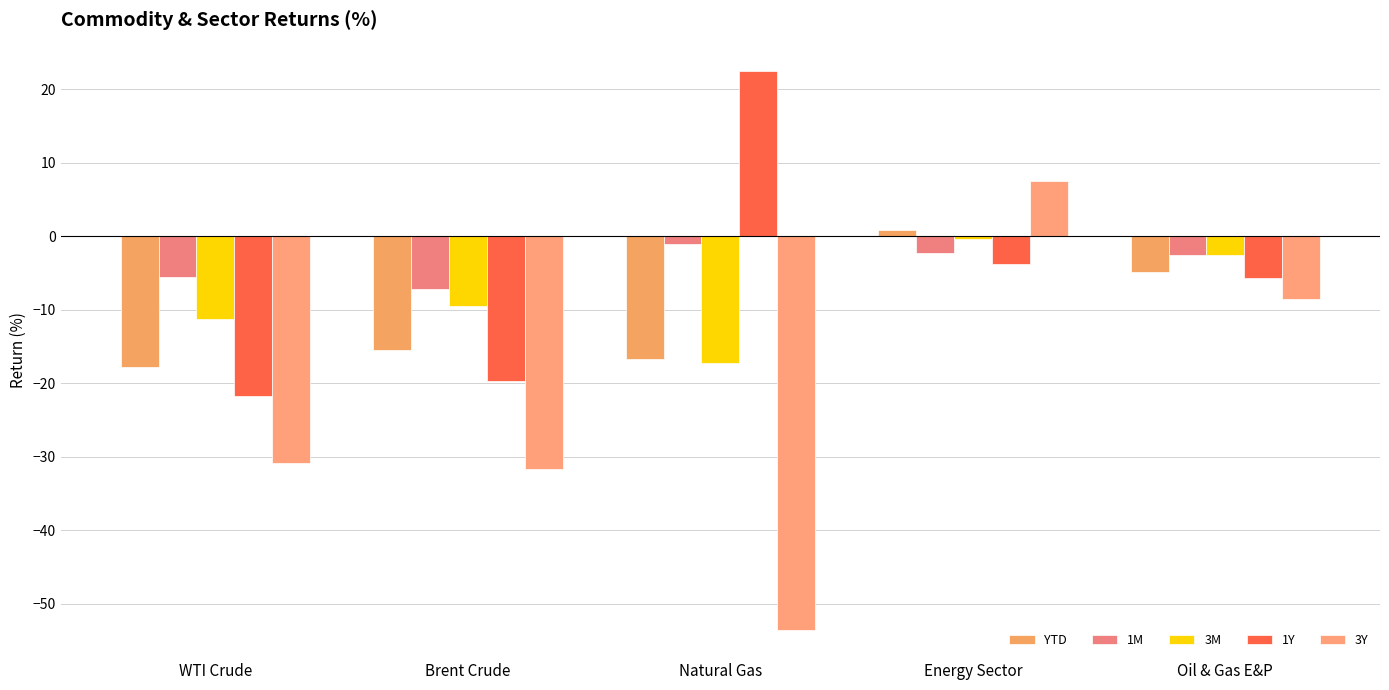

How many values in the 1Y series are below -5?

3